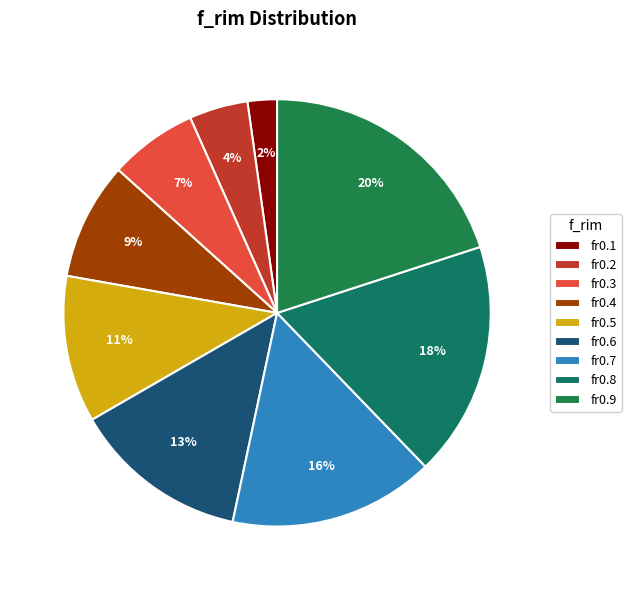

To the nearest percent, what portion does fr0.5 represent?

11%